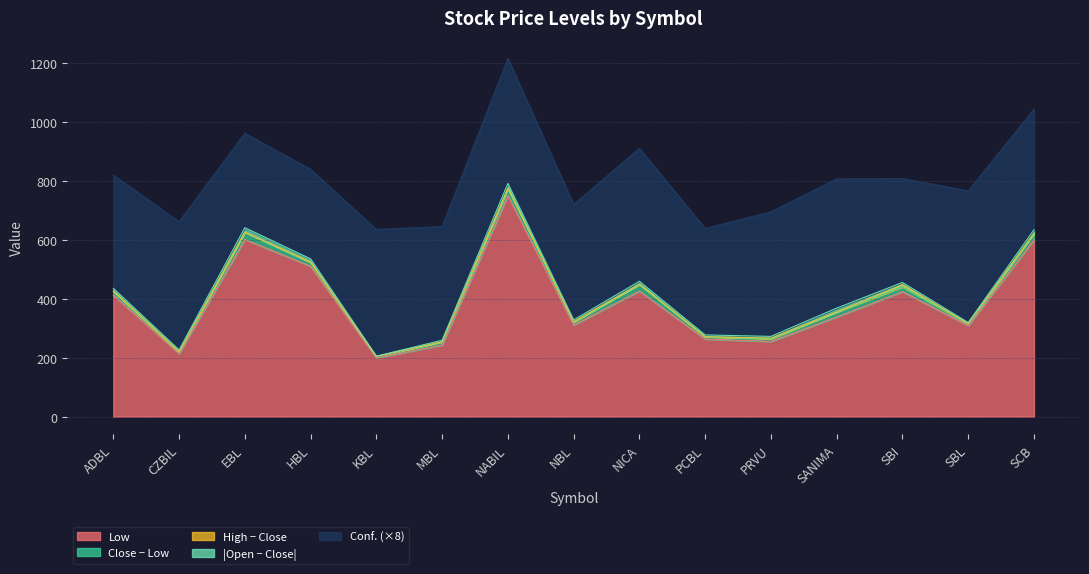

What is the lowest value of the Low series?

199.0